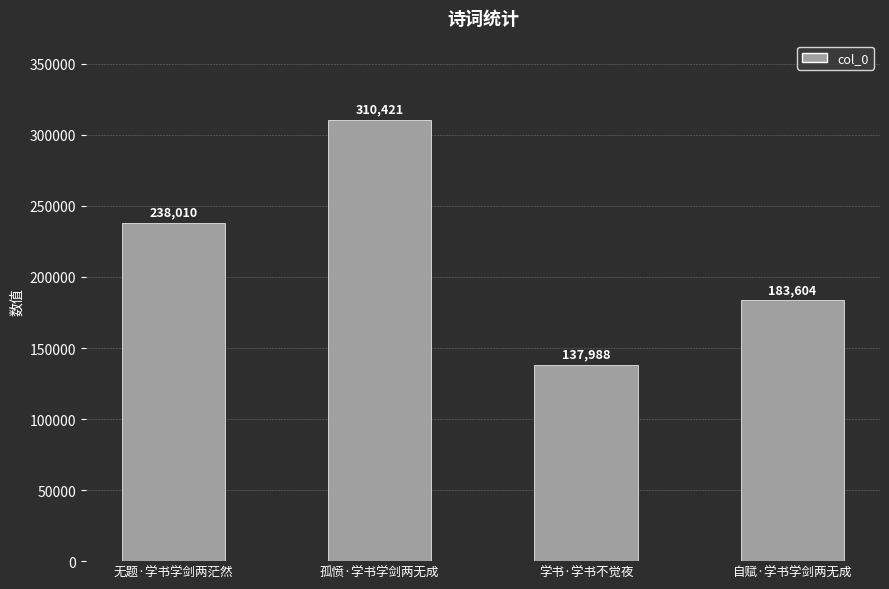

What is the change in value from 学书·学书不觉夜 to 自赋·学书学剑两无成?

+45616